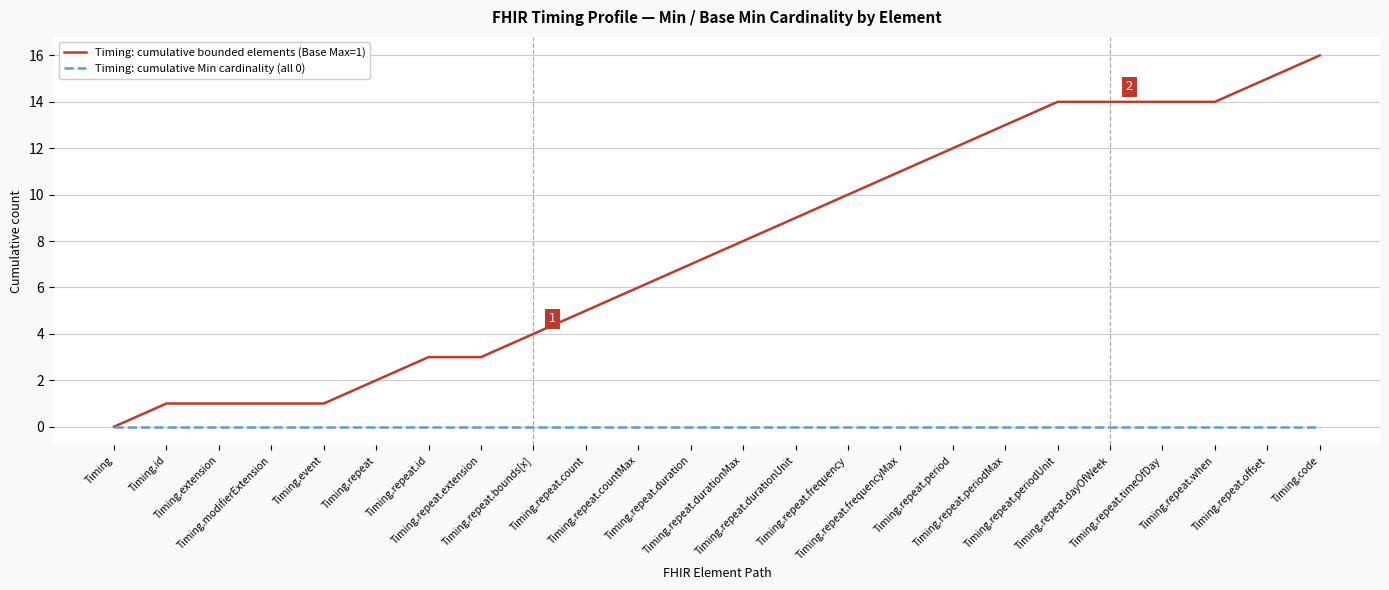

List the series in order of their overall mean, highest first.

Timing: cumulative bounded elements (Base Max=1), Timing: cumulative Min cardinality (all 0)